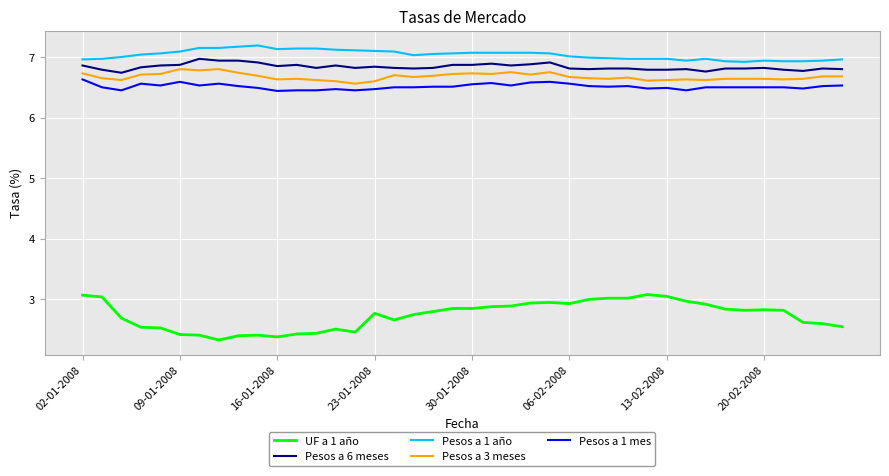

At how many categories does at least one series exceed 5?

40